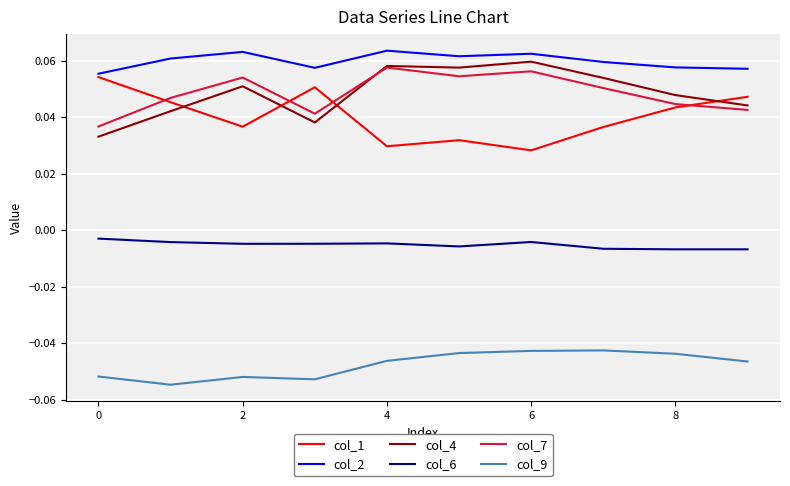

Which series has the largest total across all categories?

col_2